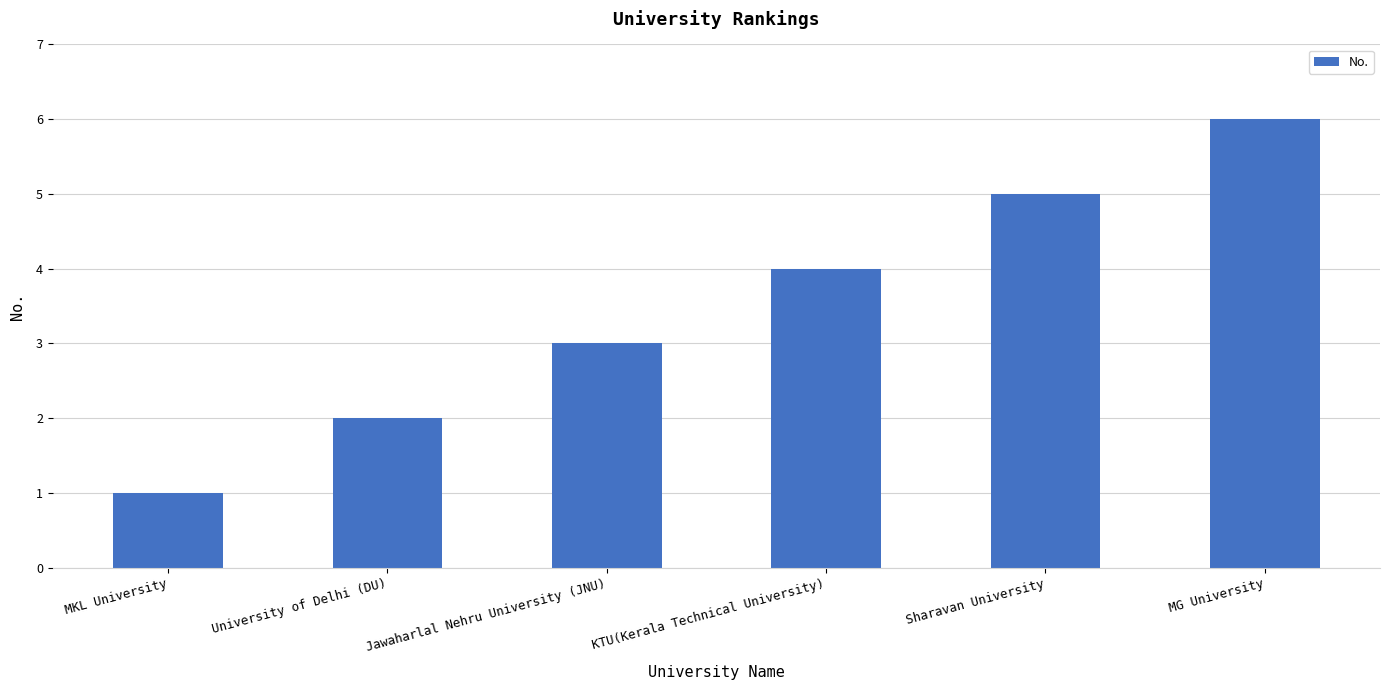

How many bars are there in total?

6